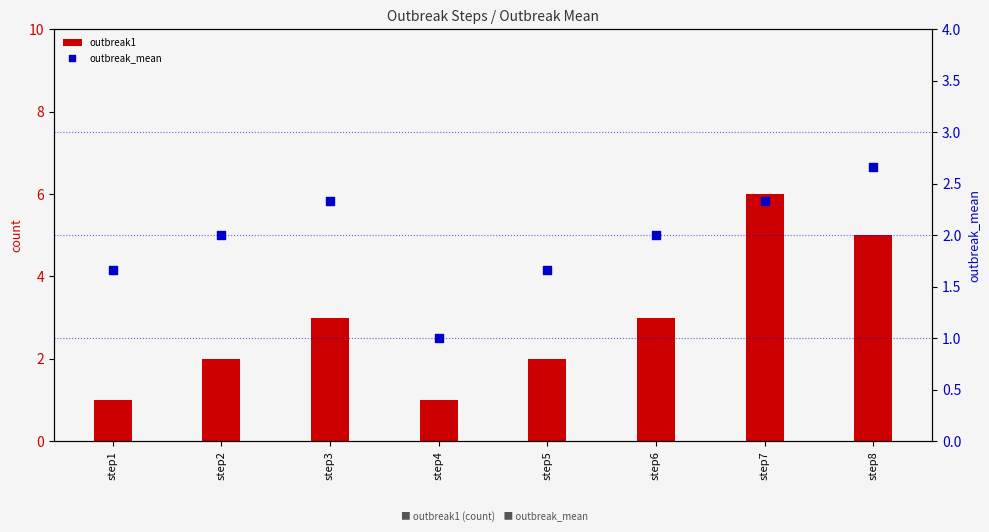

At how many categories does at least one series exceed 1?

7